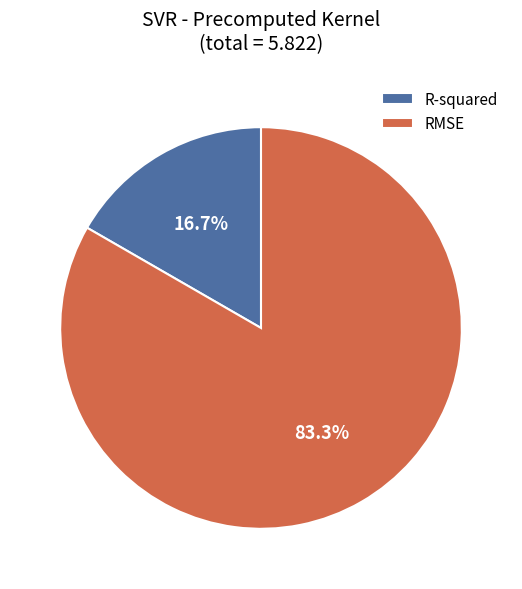

The RMSE slice represents 97% of the pie. True or false?

False